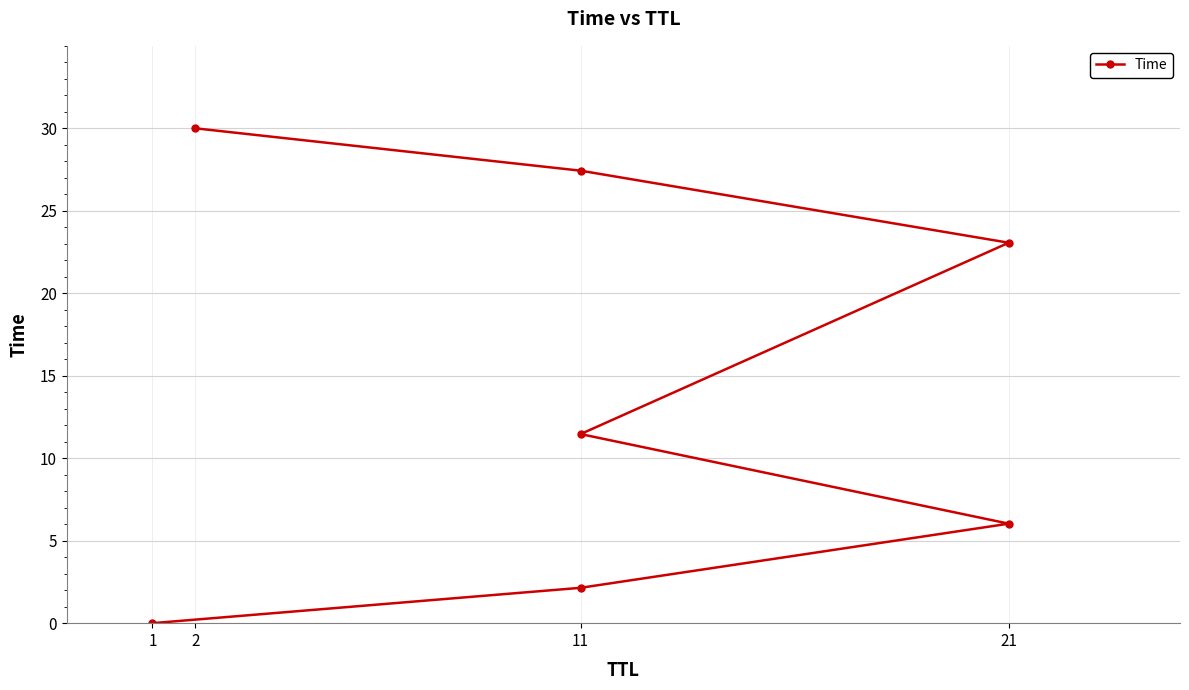

Count the number of values greater than 11.

4